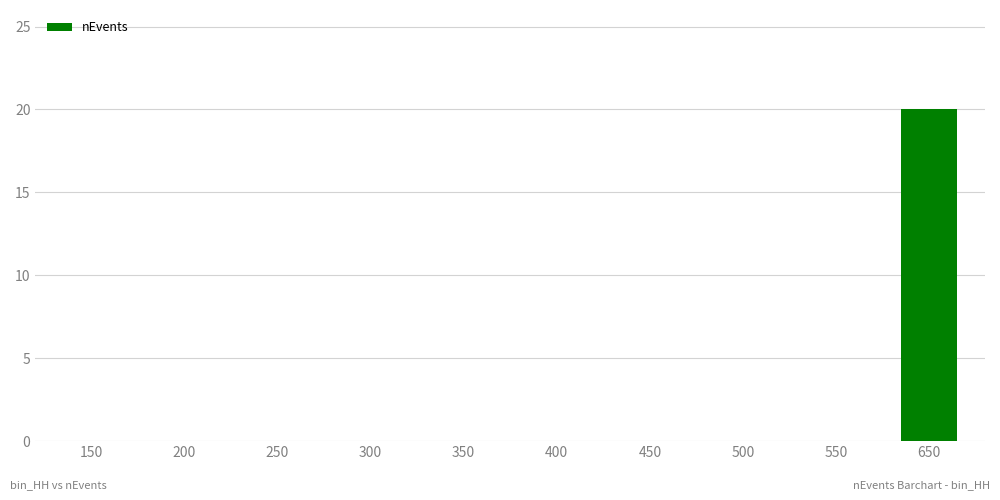

How many distinct data groups are displayed?

1